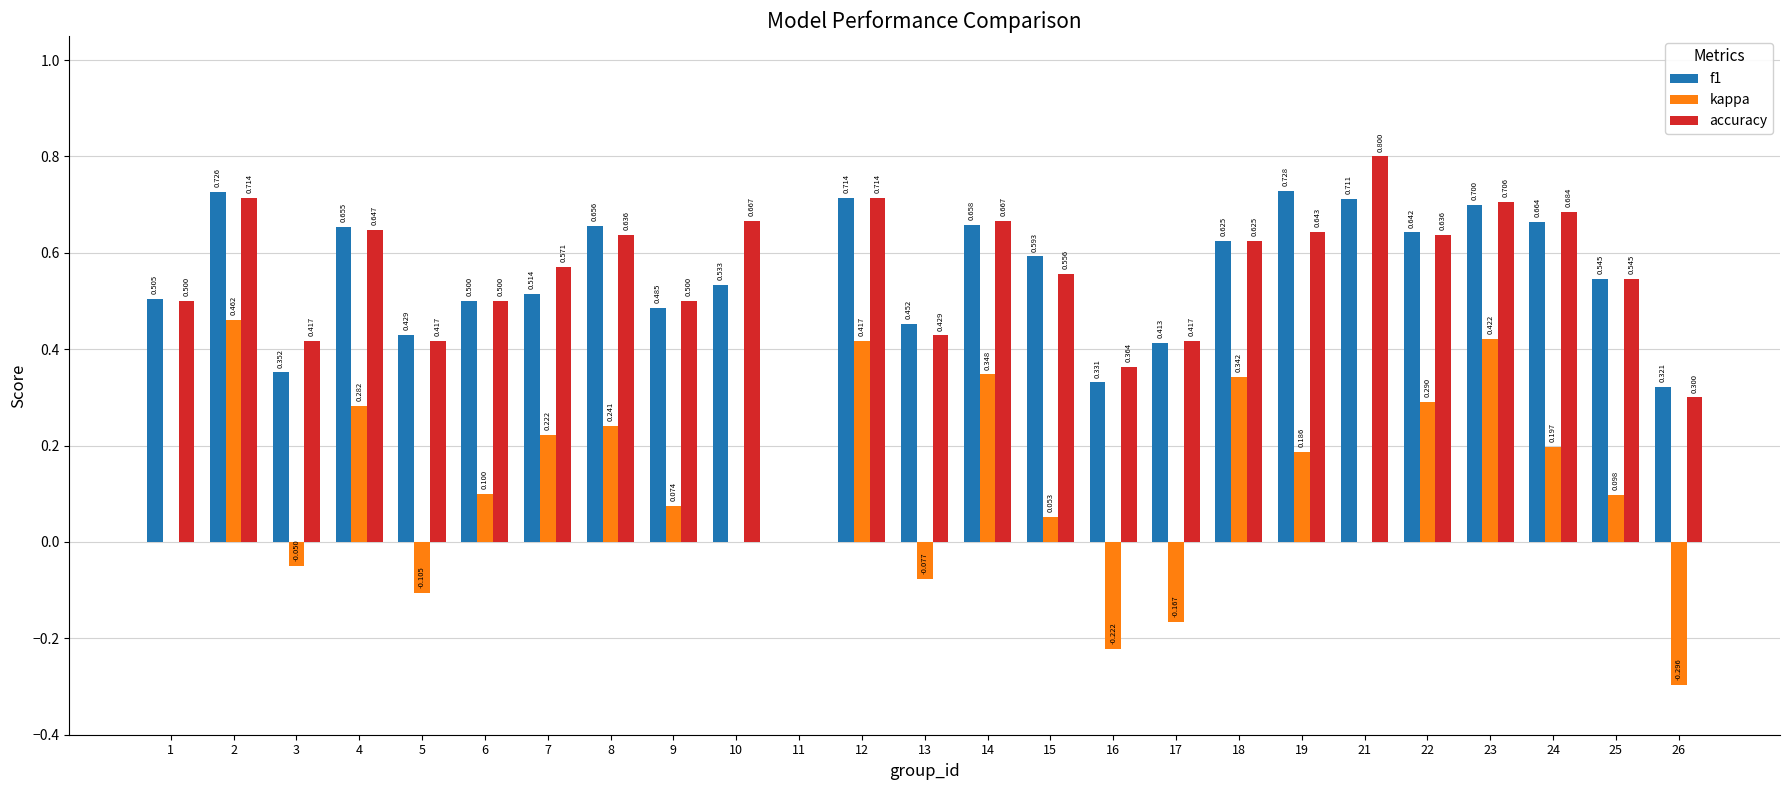

Which series changed the most between 18 and 21?

kappa